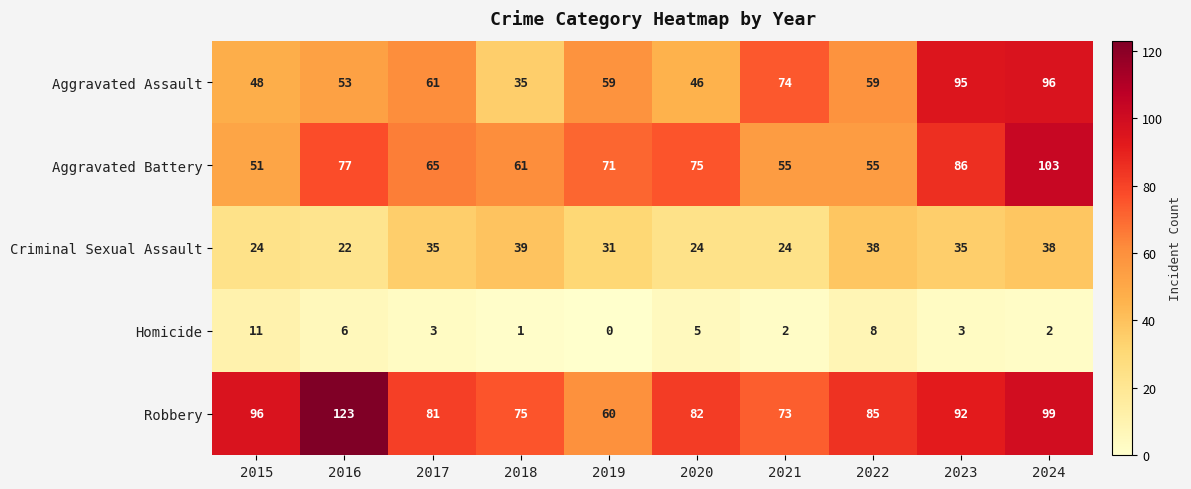

Count the number of data series in this chart.

5